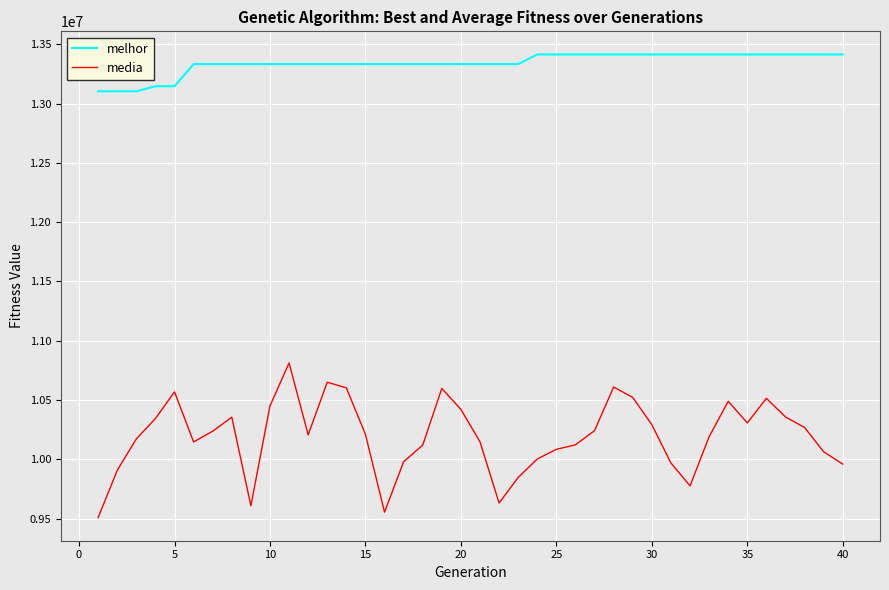

List the series in order of their peak value, highest first.

melhor, media